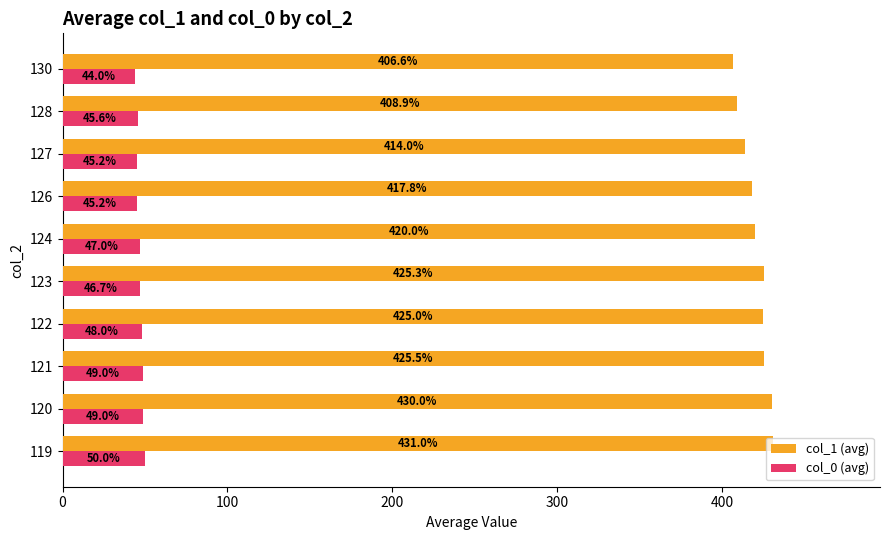

True or false: col_0 (avg) has a value of 31.9 at 121.

False